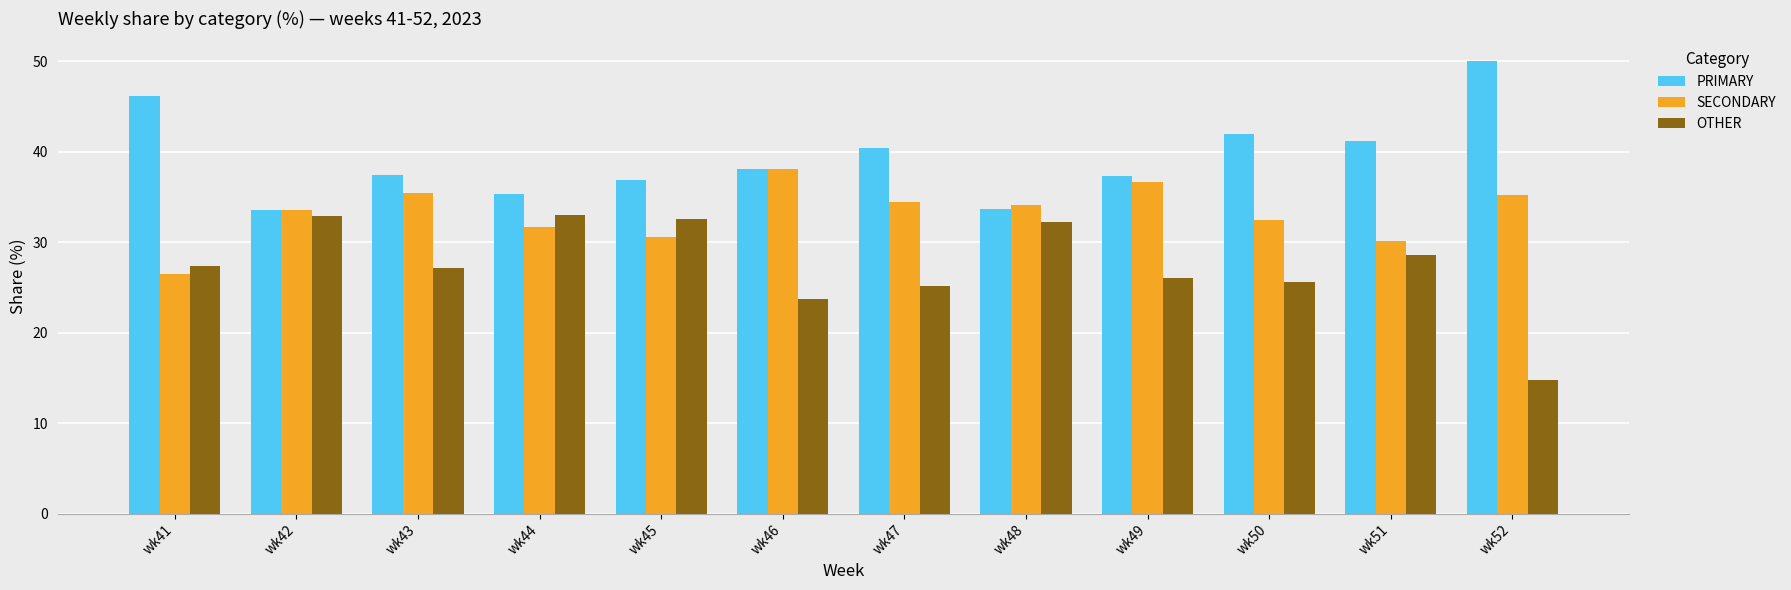

What value does the OTHER series have at wk44?

33.0